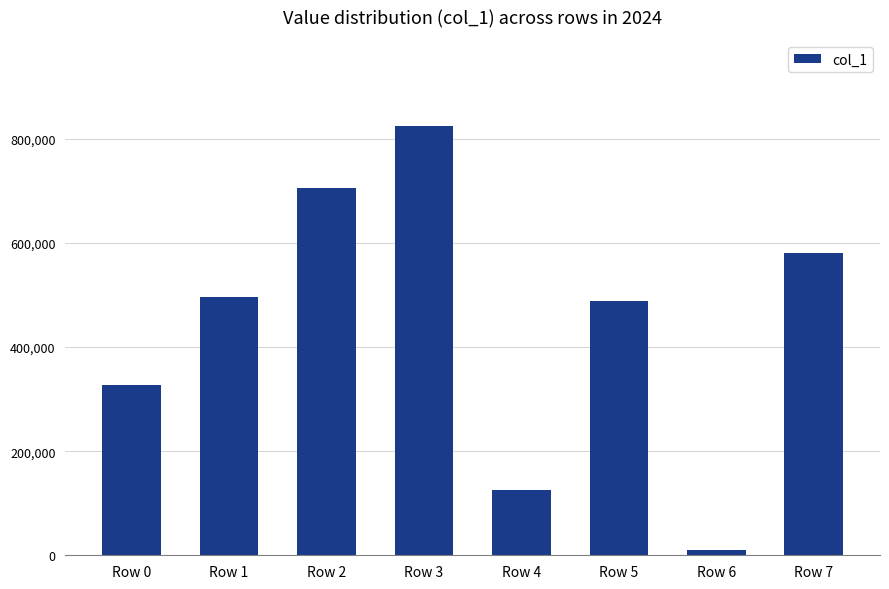

What is the approximate value at Row 4?

125380